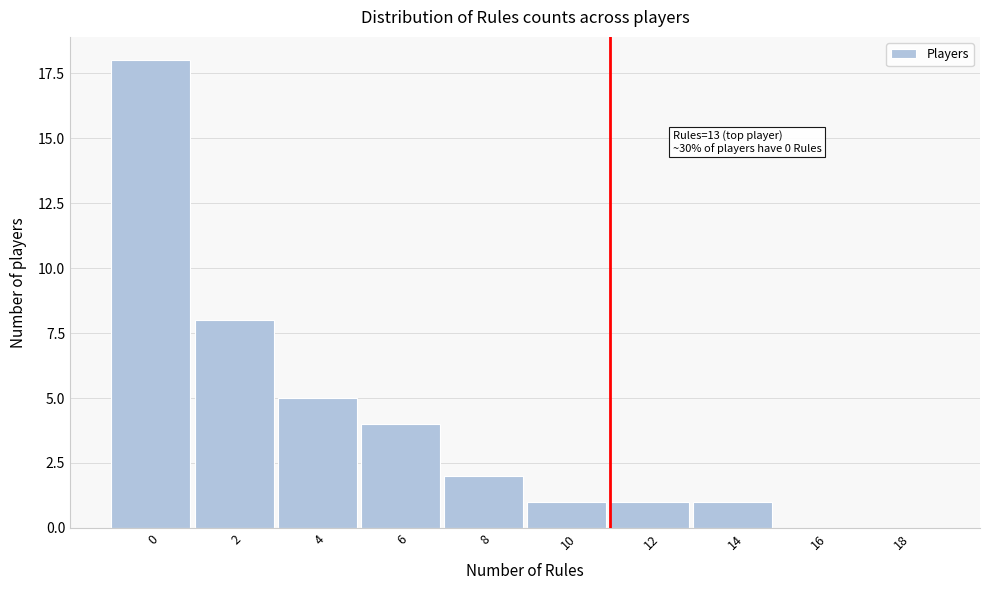

Reading left to right, extract all data points from this chart.

0=18	2=8	4=5	6=4	8=2	10=1	12=1	14=1	16=0	18=0